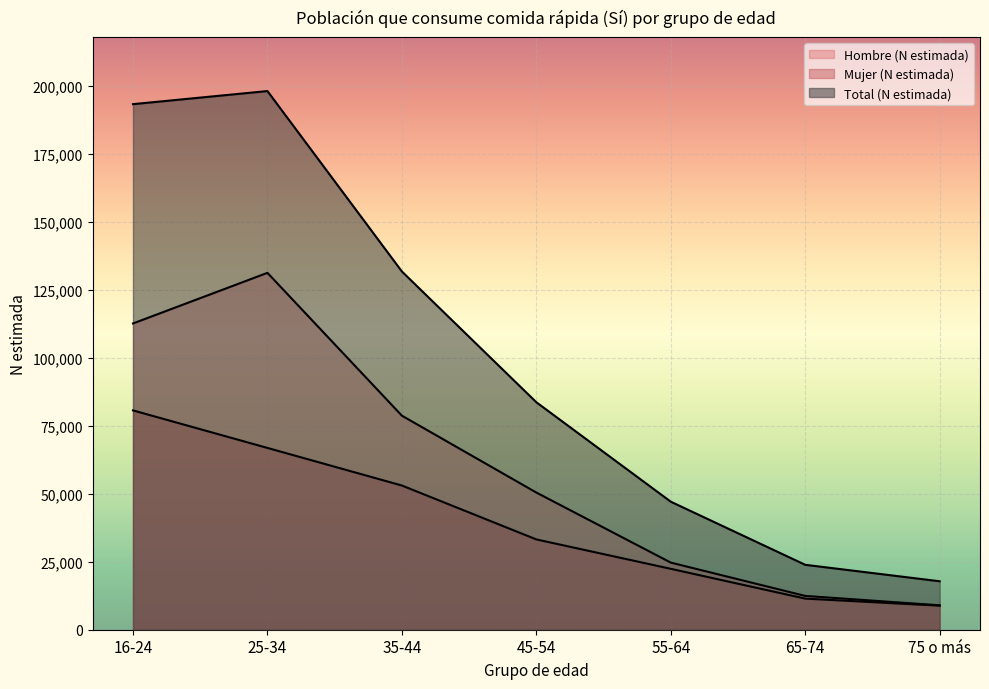

What position from the left is 16-24?

1